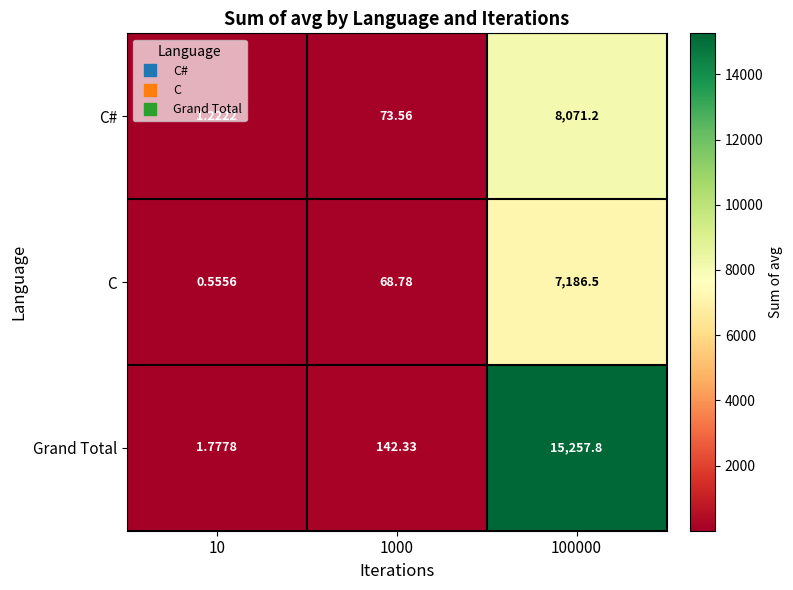

Which series has the largest range (max minus min)?

Grand Total